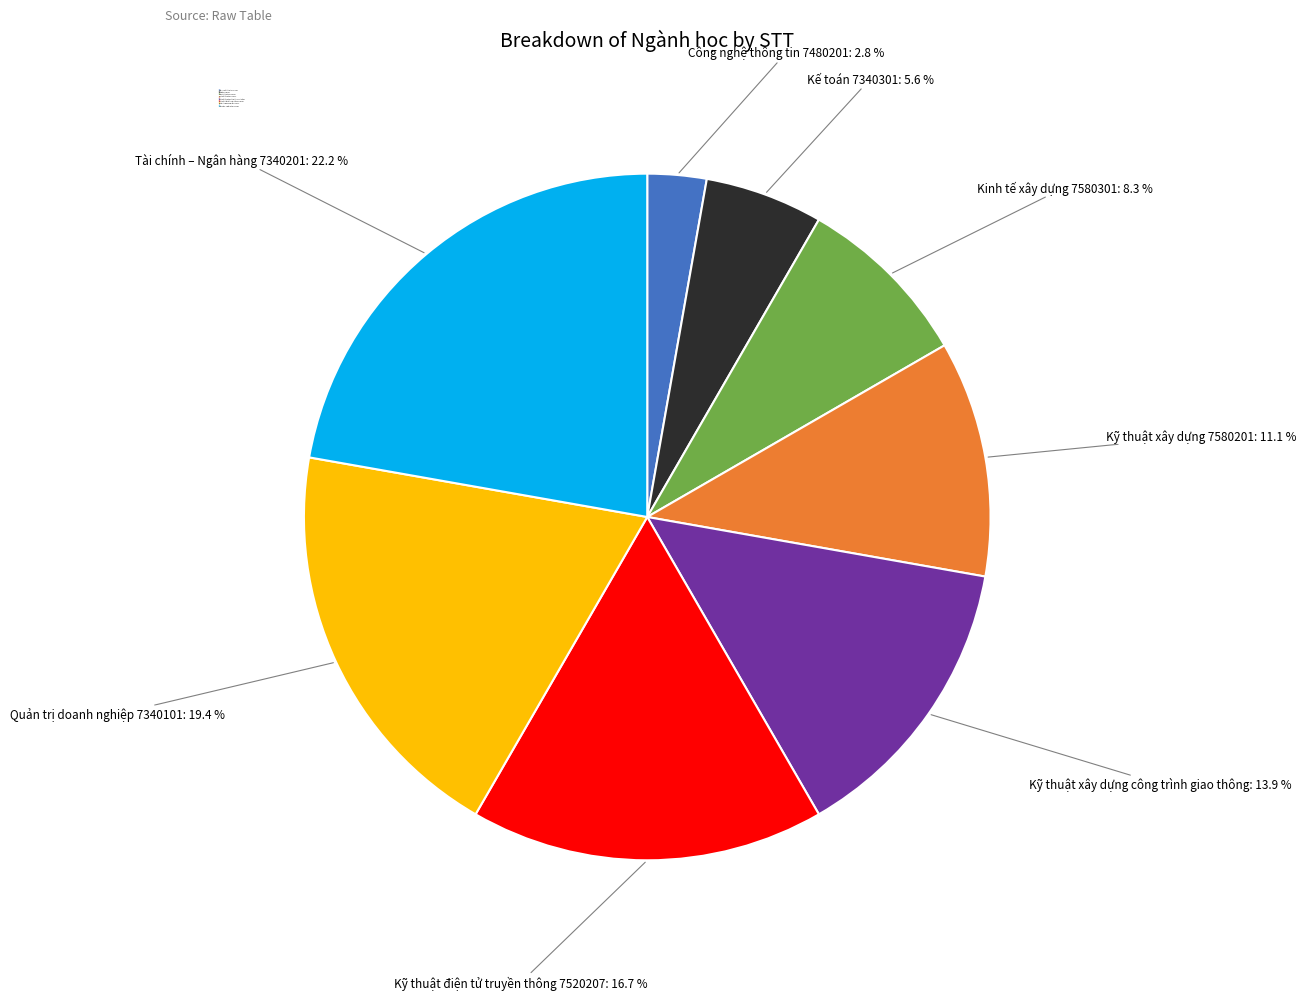

Count the number of slices in the pie.

8